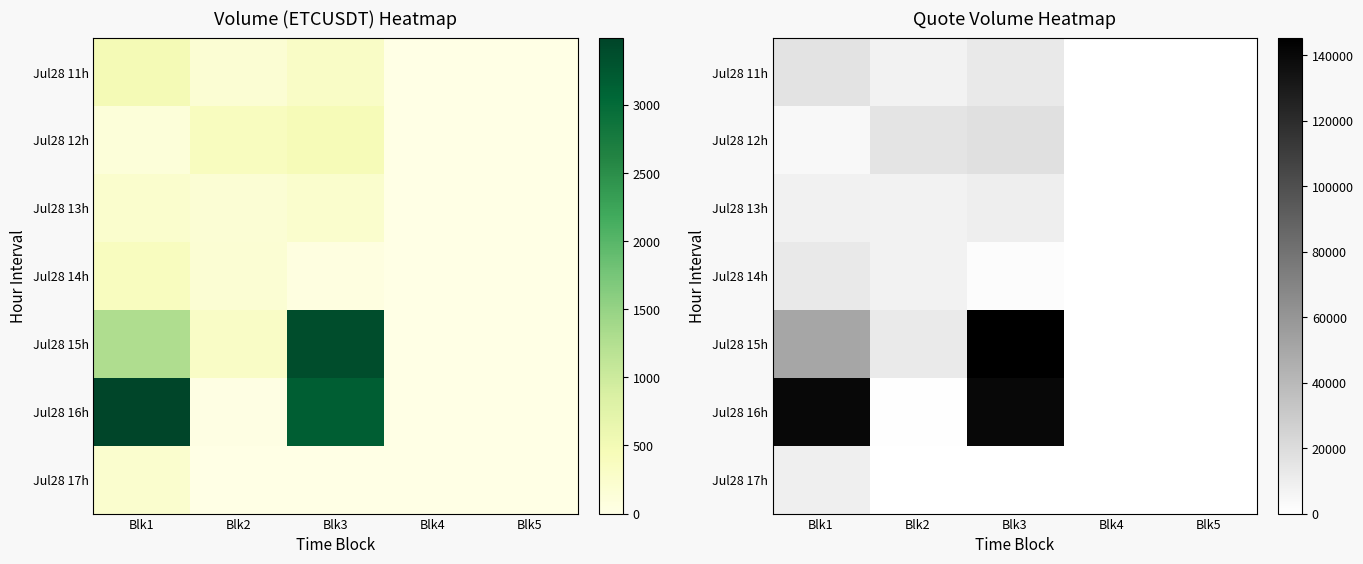

The Jul28 17h series shows 0.0 at Blk4. True or false?

True